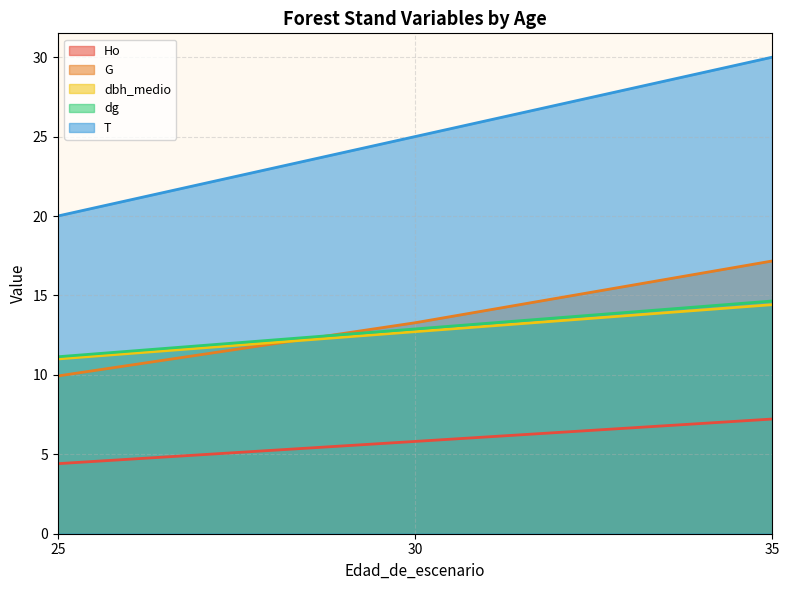

What is the difference between the Ho values at 25 and 30?

1.4